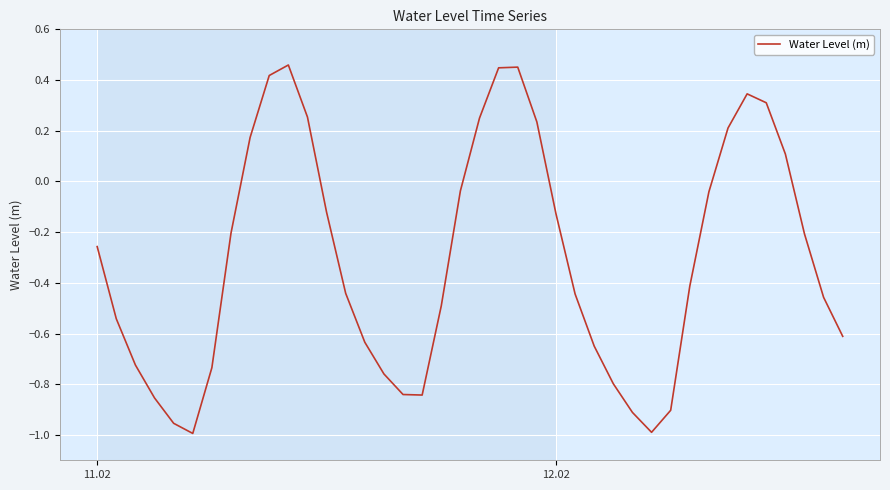

What is the difference between the maximum and minimum values?

1.5